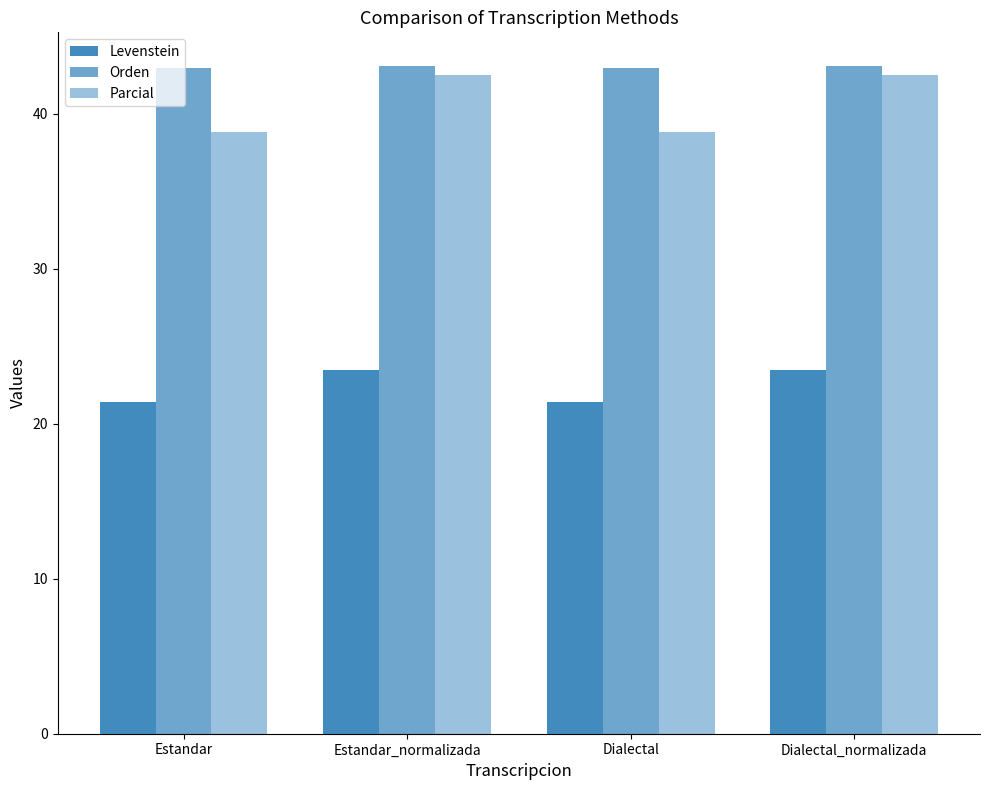

List the labels in order of Orden value, largest first.

Estandar_normalizada, Dialectal_normalizada, Estandar, Dialectal